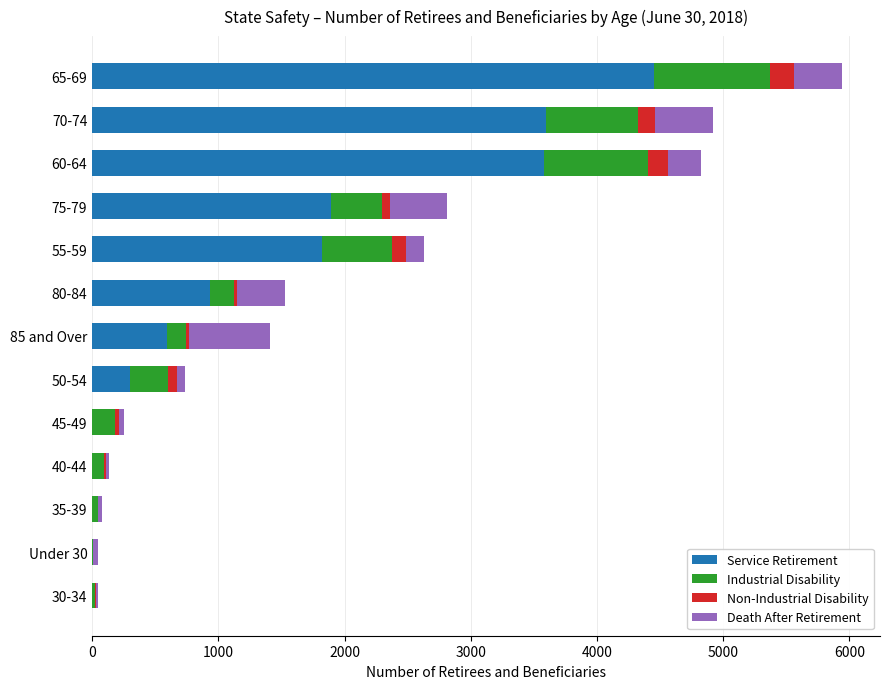

At which label does Service Retirement reach its peak?

65-69